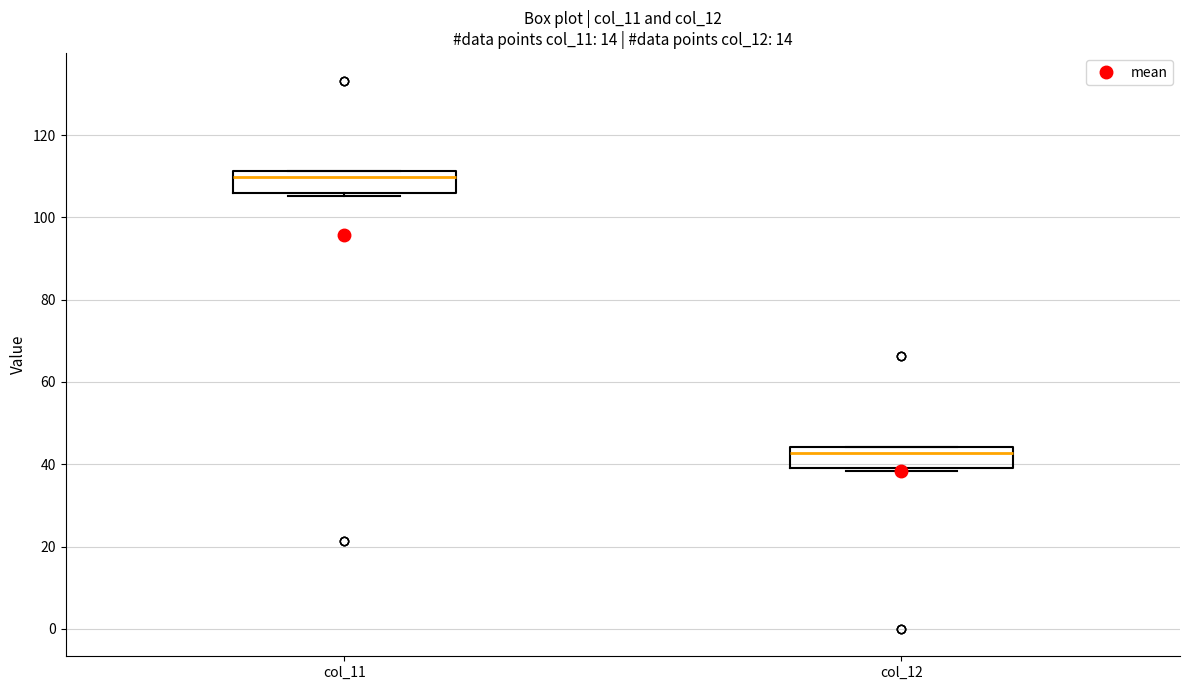

Reading left to right, transcribe this box plot: for each box, give where its median line is, the range the box spans, and where its two whiskers end, as read against the y-axis. The values are not printed on the chart, so give them approximately, as read against the axis.

col_11: median 110, box 106 to 112, whiskers 106 (just below the box's lower edge) to 112
col_12: median 42, box 38 to 44, whiskers 38 (just below the box's lower edge) to 44